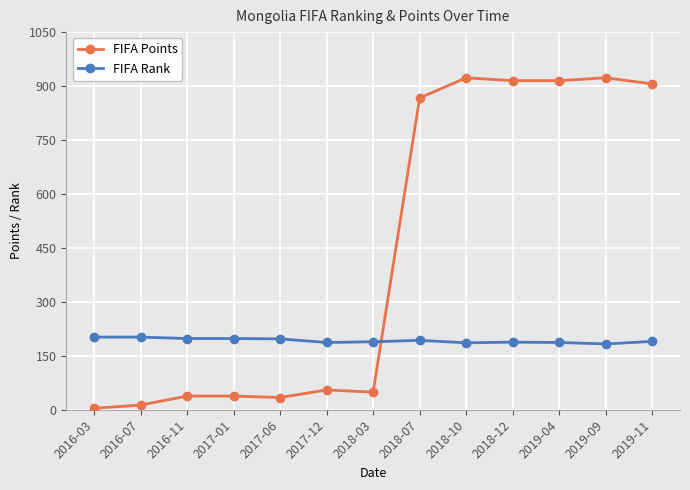

What position from the left is 2019-04?

11